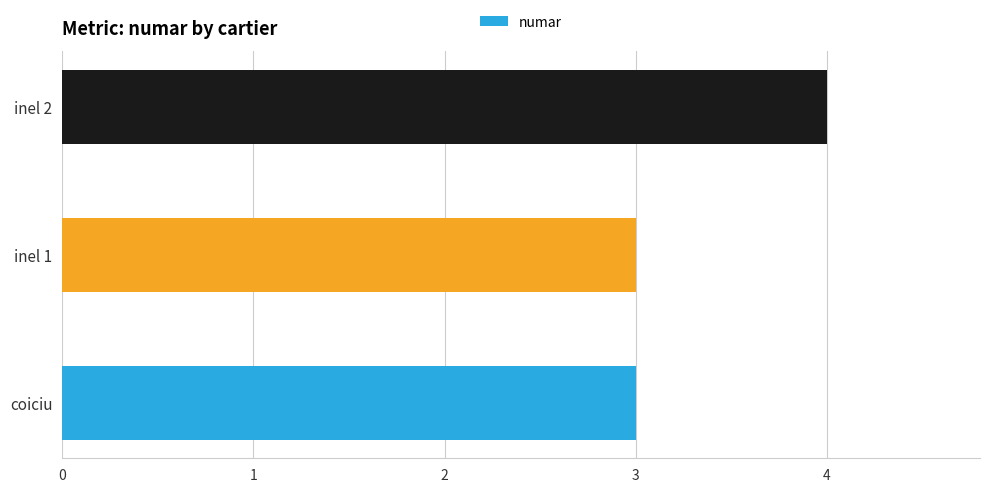

Does the chart contain stacked bars?

No